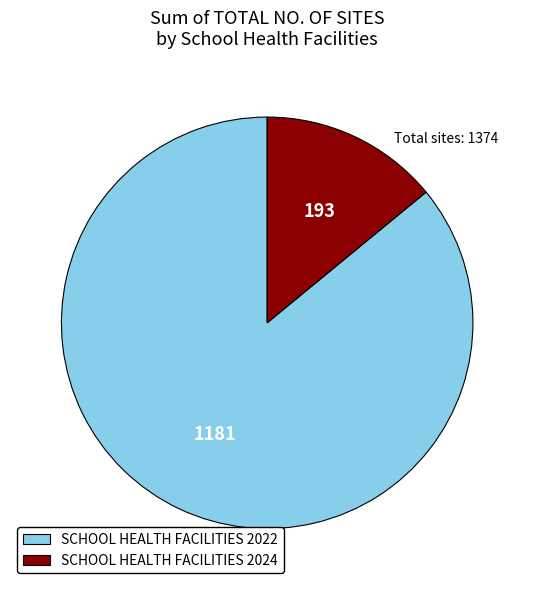

Between SCHOOL HEALTH FACILITIES 2022 and SCHOOL HEALTH FACILITIES 2024, which is larger?

SCHOOL HEALTH FACILITIES 2022